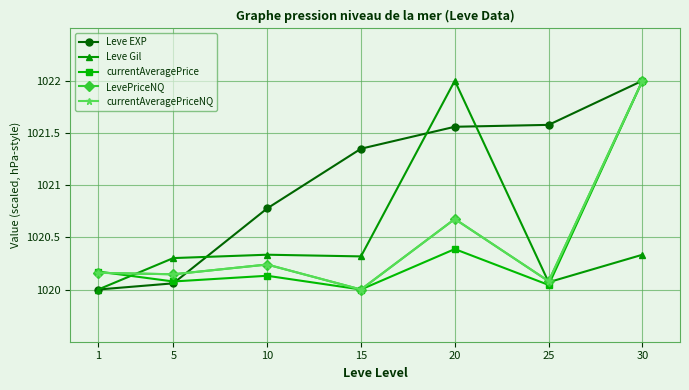

Between 30 and 20, which is larger?

30